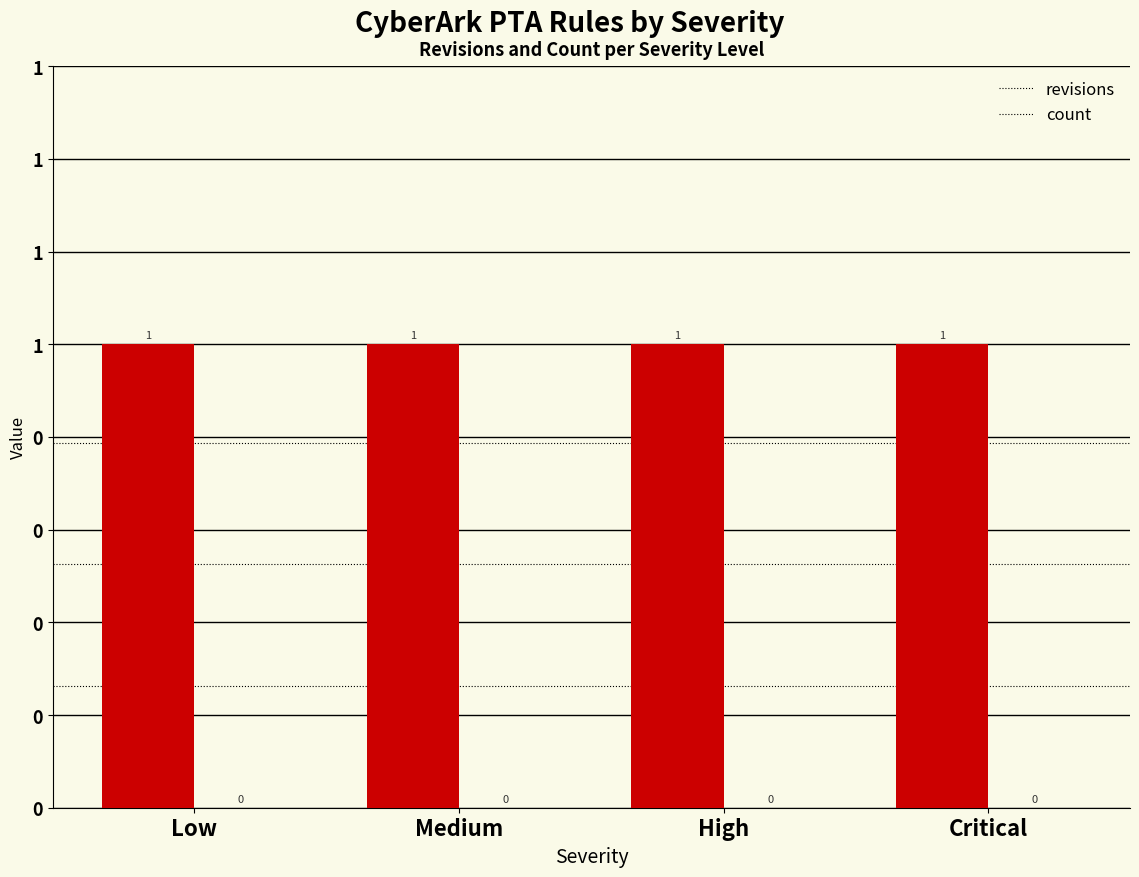

What is the value of the revisions bar at the 2nd from the left?

1